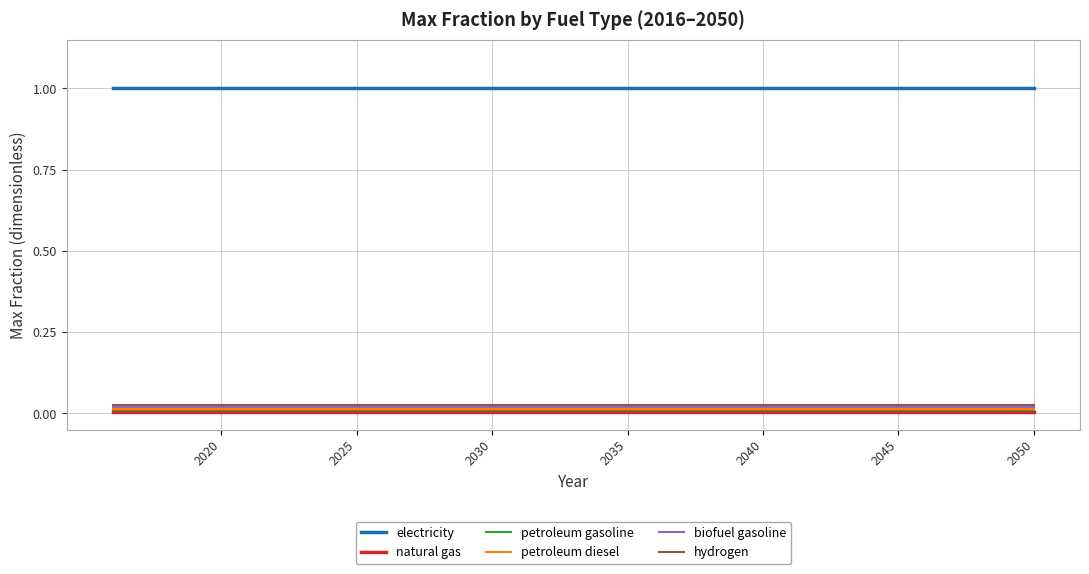

True or false: petroleum gasoline and hydrogen cross at least once.

False